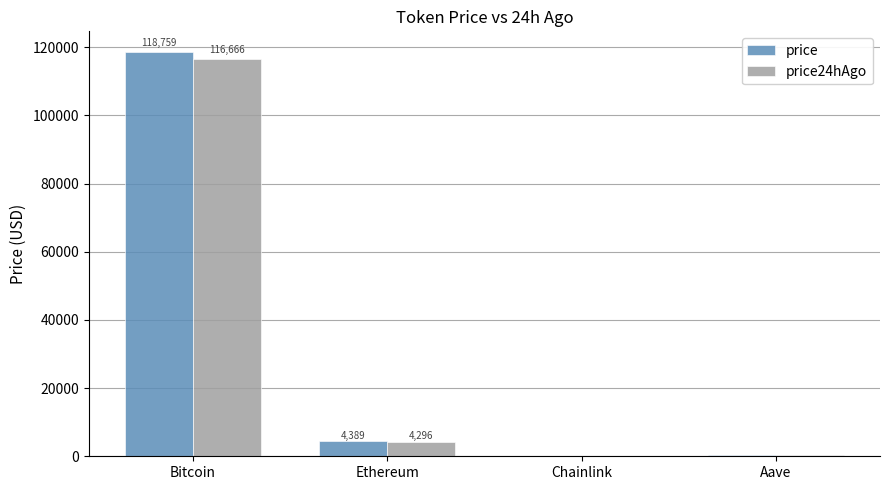

Which series has the largest total across all categories?

price